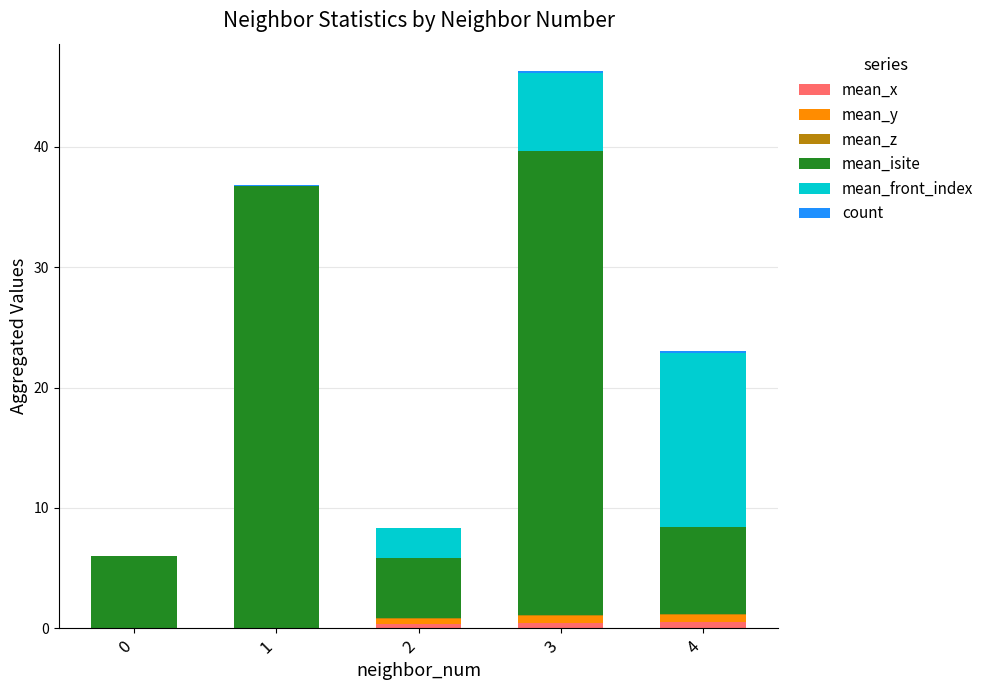

At which category is the sum across all series the highest?

3